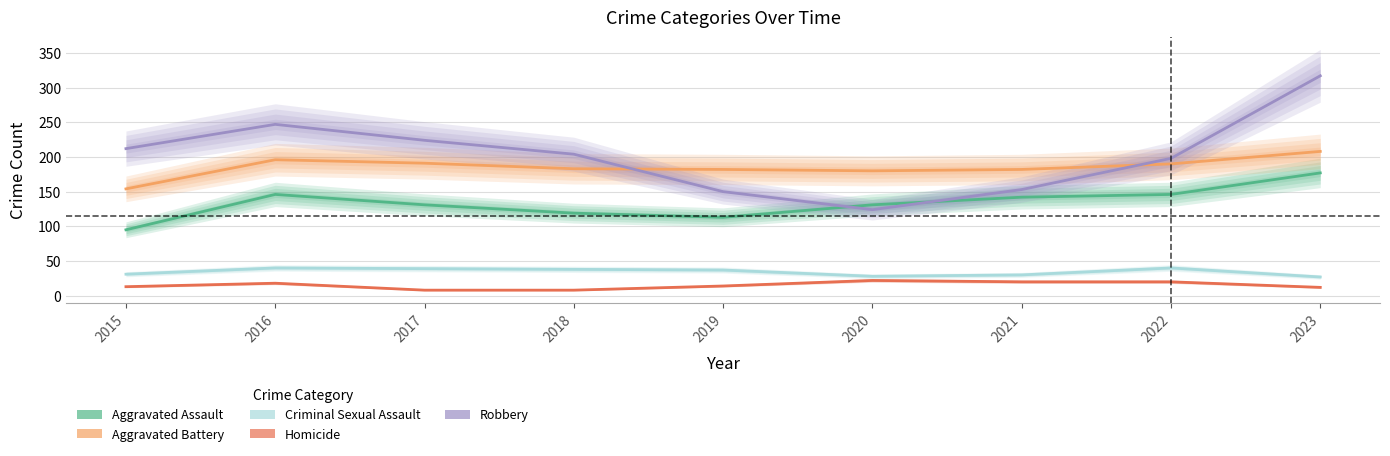

True or false: Criminal Sexual Assault has a value of 63 at 2016.

False